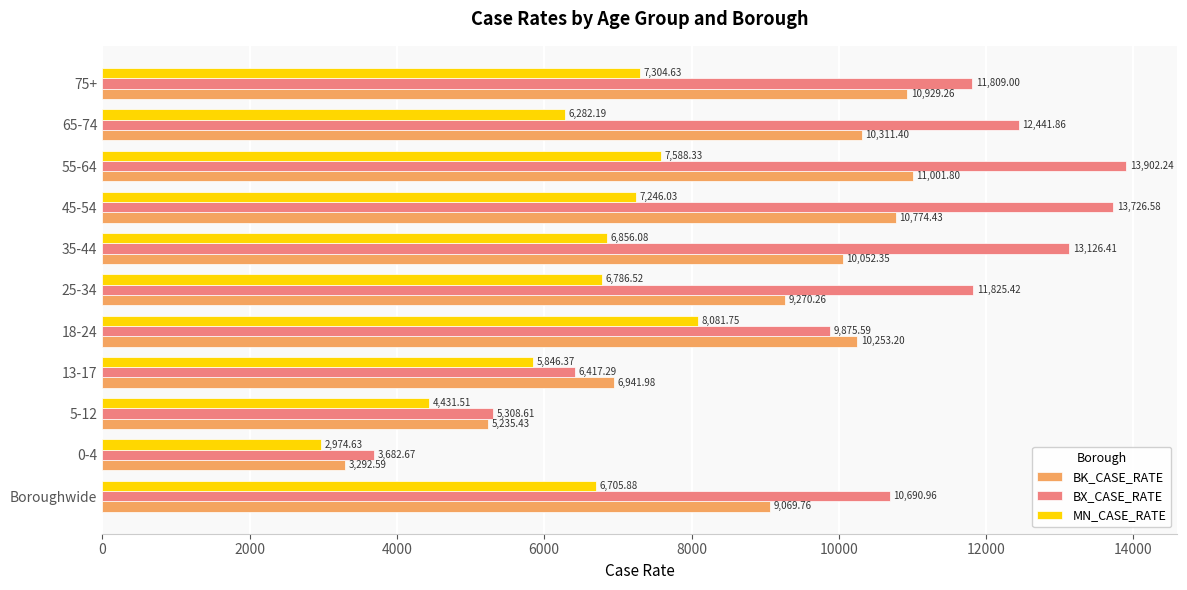

What is the difference between the maximum and second lowest values in the BX_CASE_RATE series?

8593.6